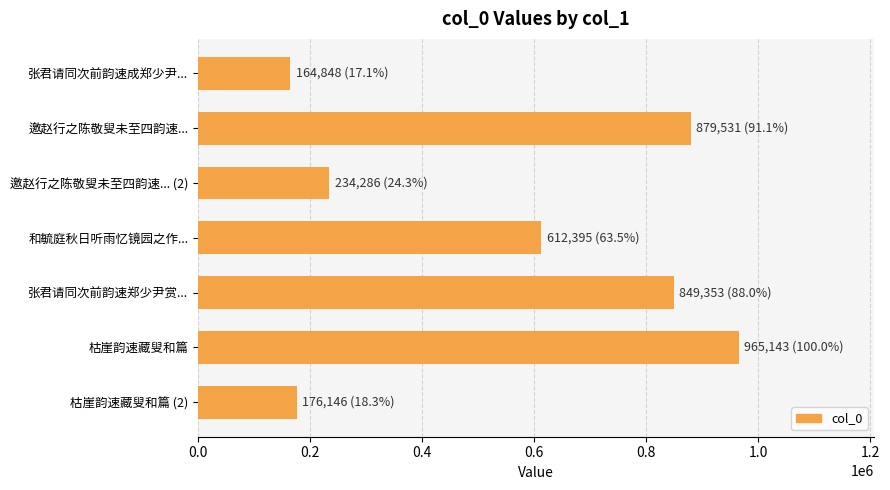

How many bars are there in total?

7